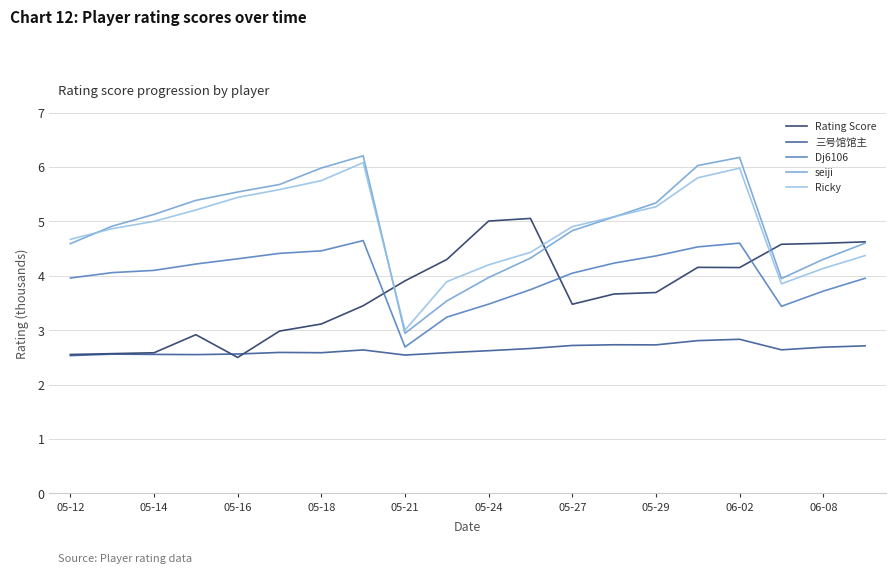

How many intersections are there between Rating Score and Dj6106?

3